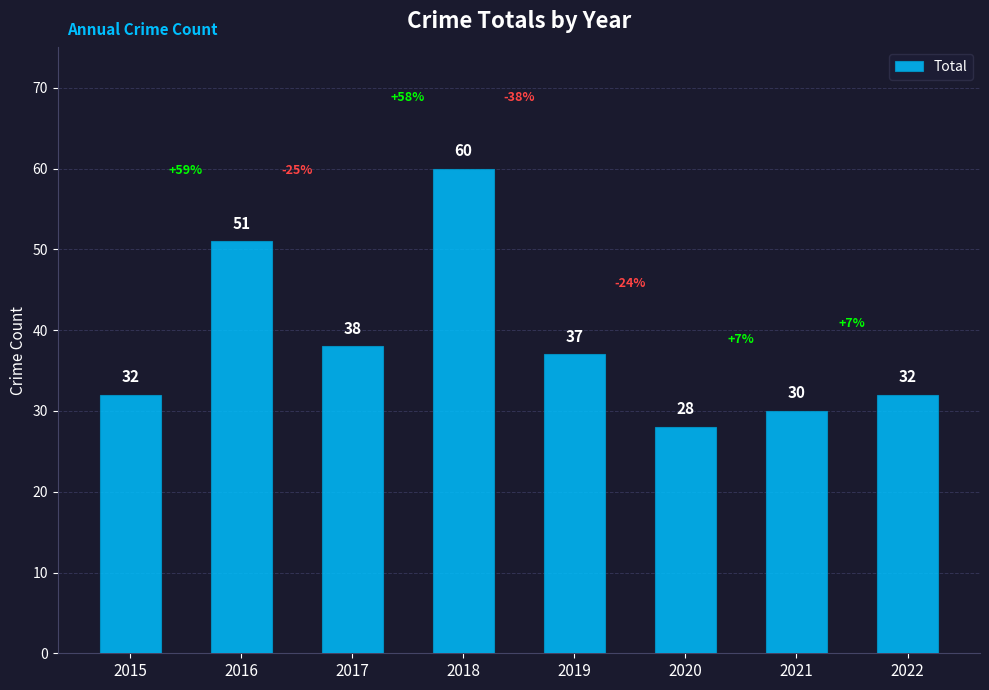

Approximately how many times larger is the value at 2017 compared to 2022?

1.2